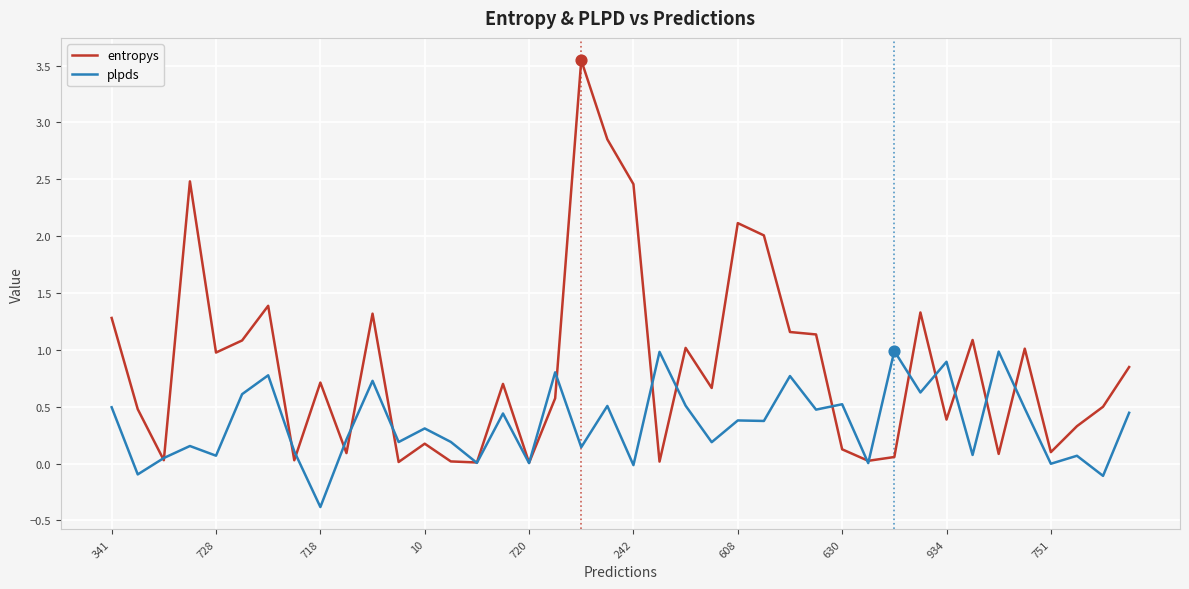

Which series has the largest total across all categories?

entropys